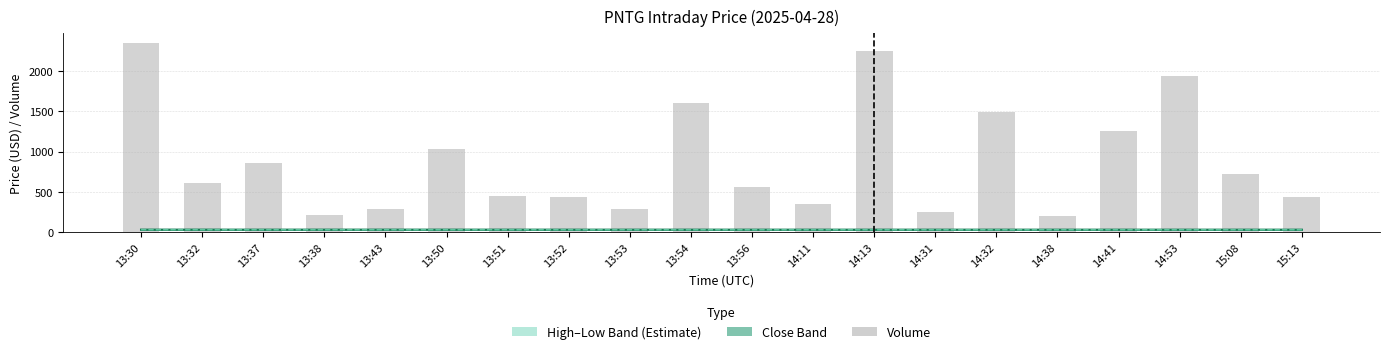

The value of Close at 13:50 is 25.7. True or false?

True